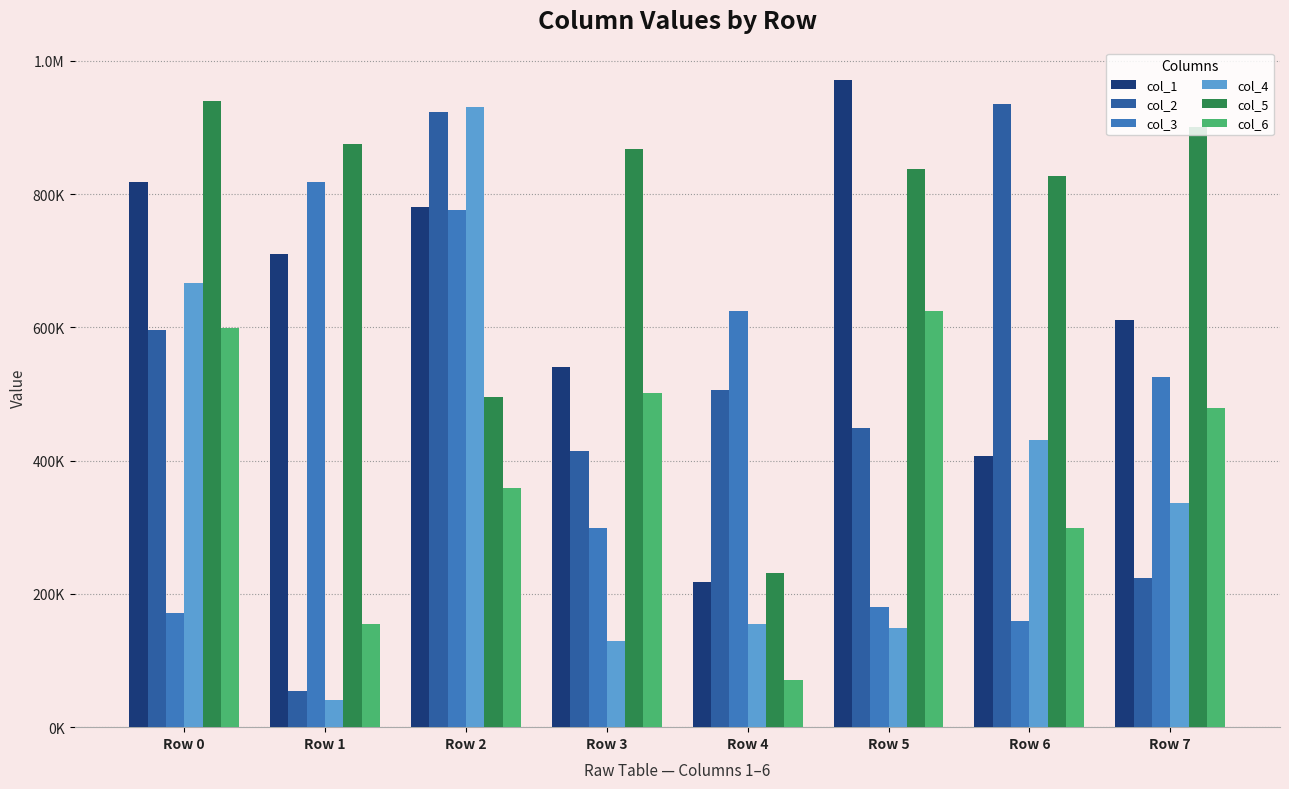

Does the chart contain any negative values?

No